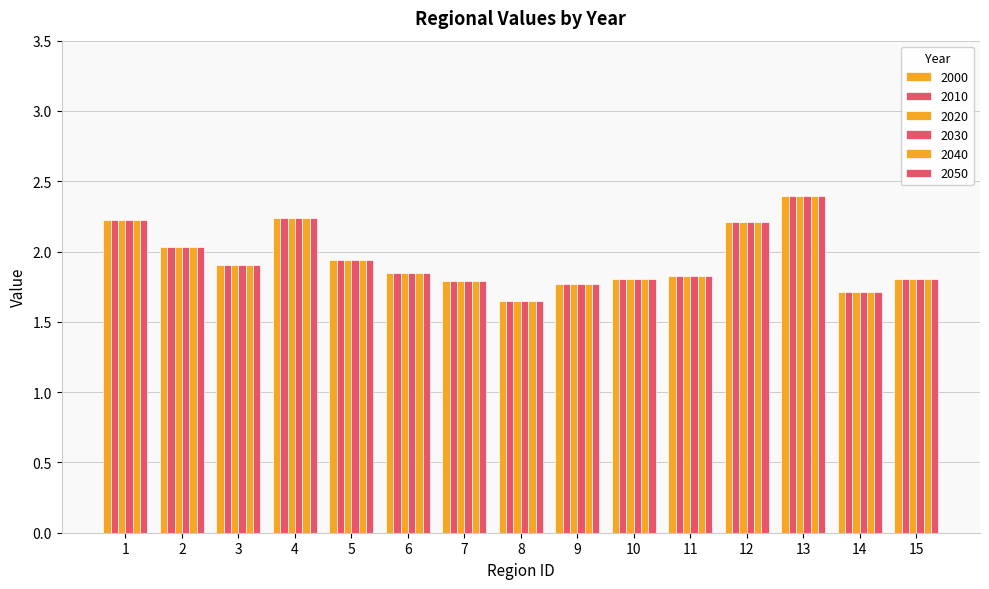

What is the difference between the 2050 values at 8 and 4?

0.6